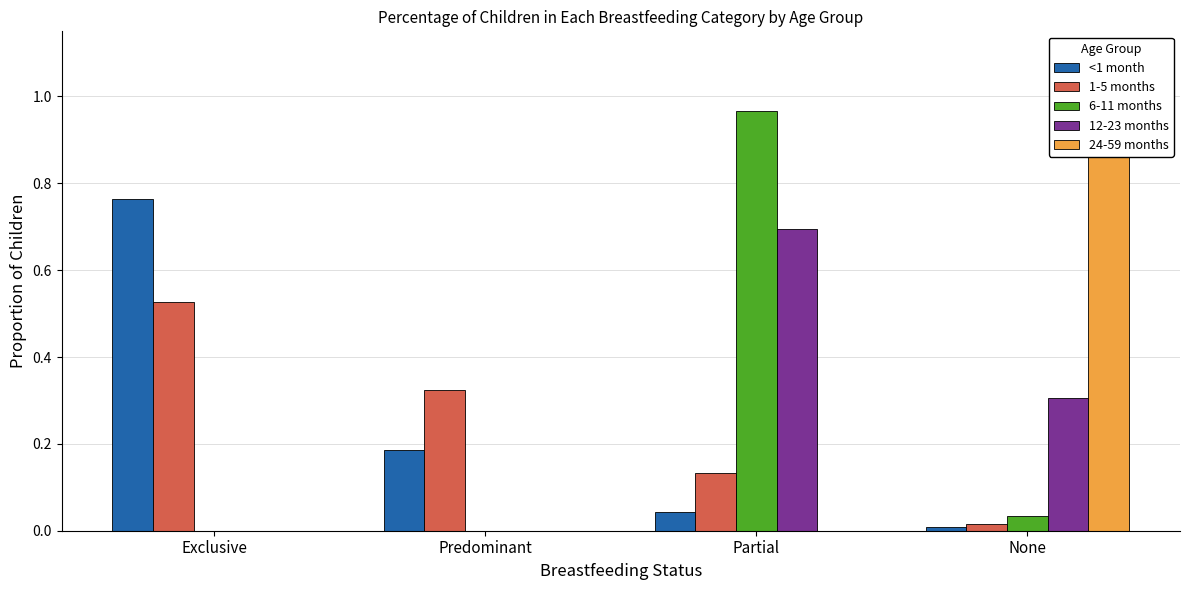

How many groups of bars are there?

4